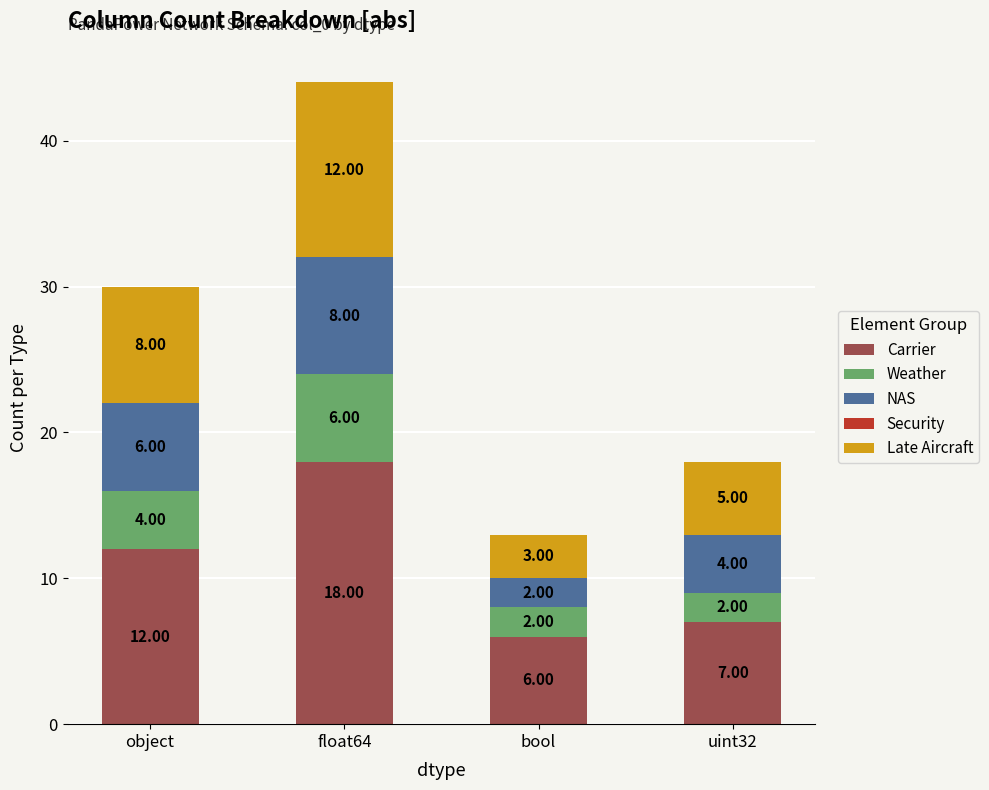

At which category is the sum across all series the highest?

float64